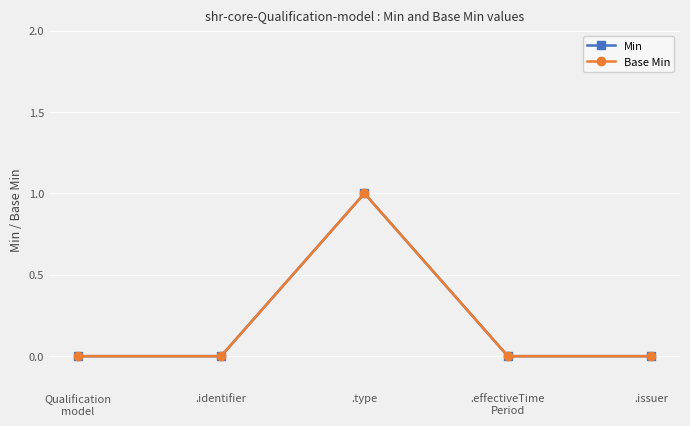

What is the label of the 1st point from the left?

Qualification
model